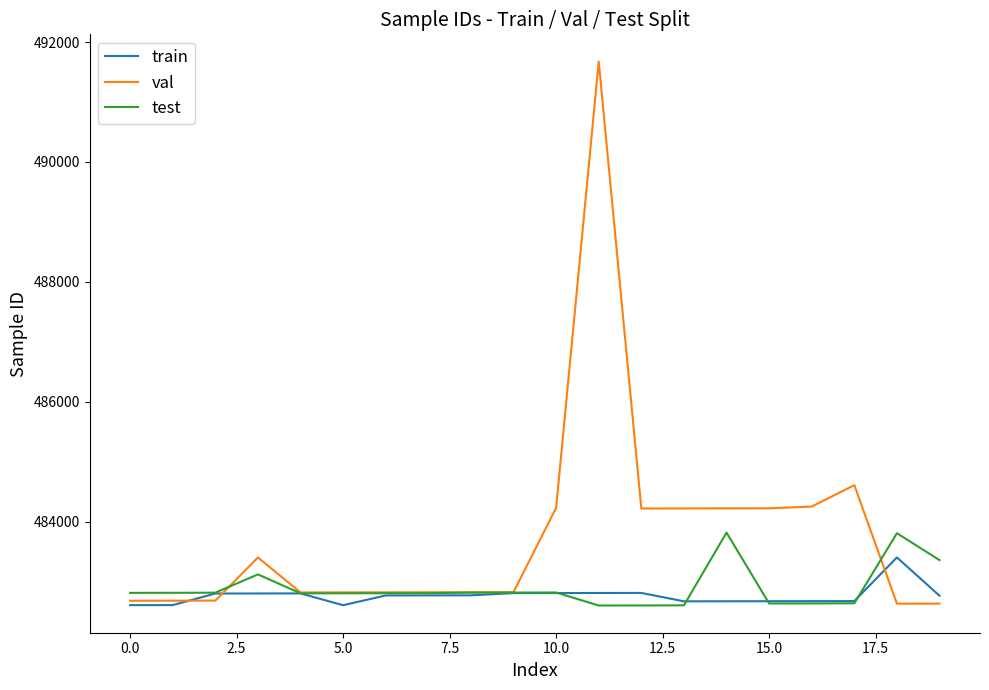

What is the lowest value of the train series?

482609